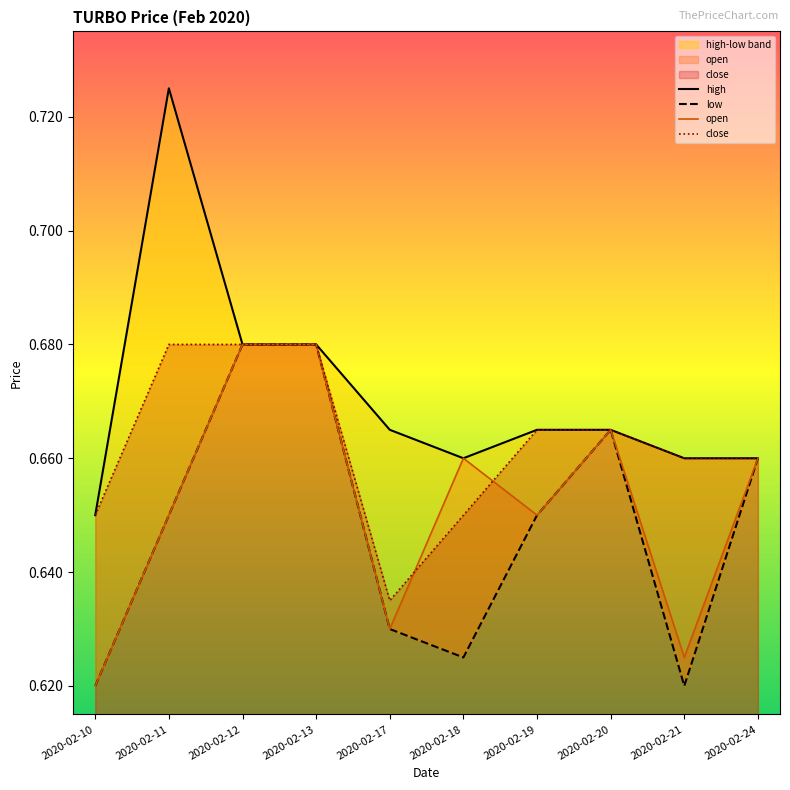

Is the value of close at 2020-02-13 greater than the value of high at 2020-02-10?

Yes